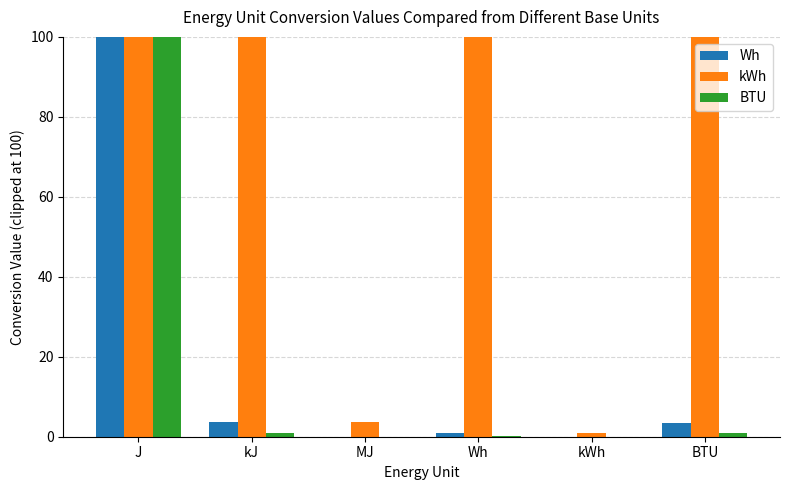

At which category is the sum across all series the highest?

J